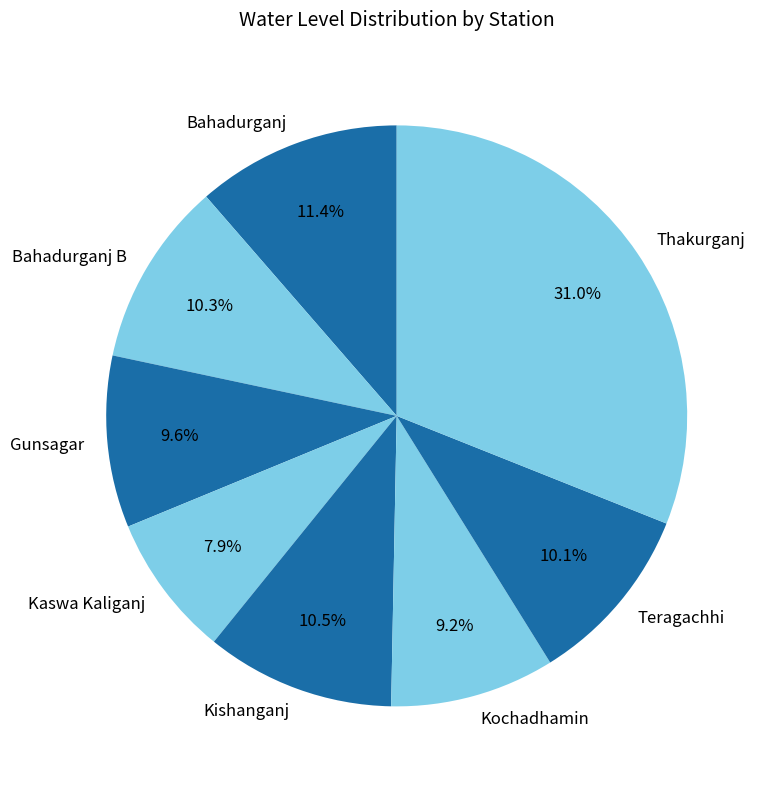

Which has a higher value, Kaswa Kaliganj or Gunsagar?

Gunsagar